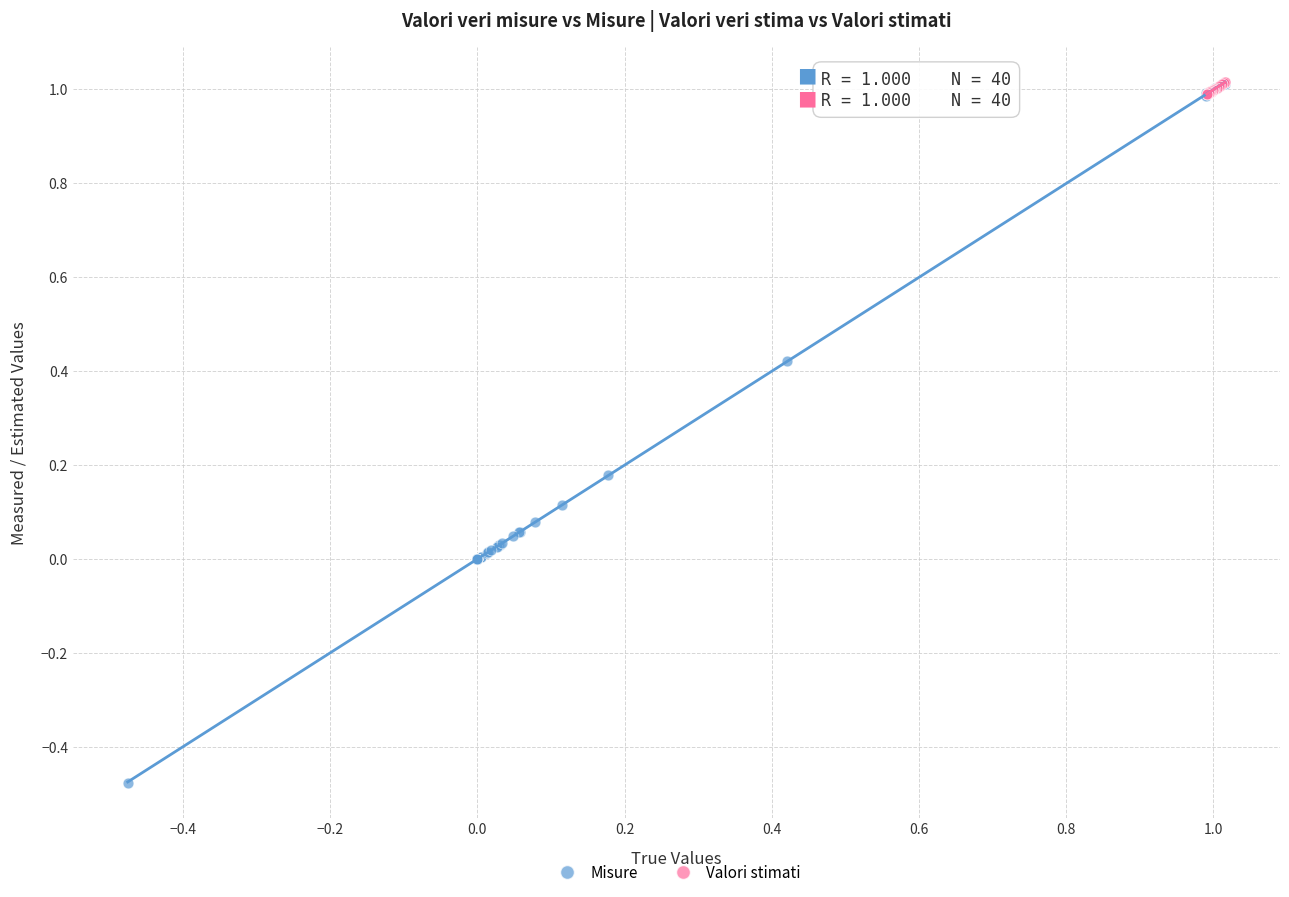

Which series reaches the minimum Y coordinate?

Misure